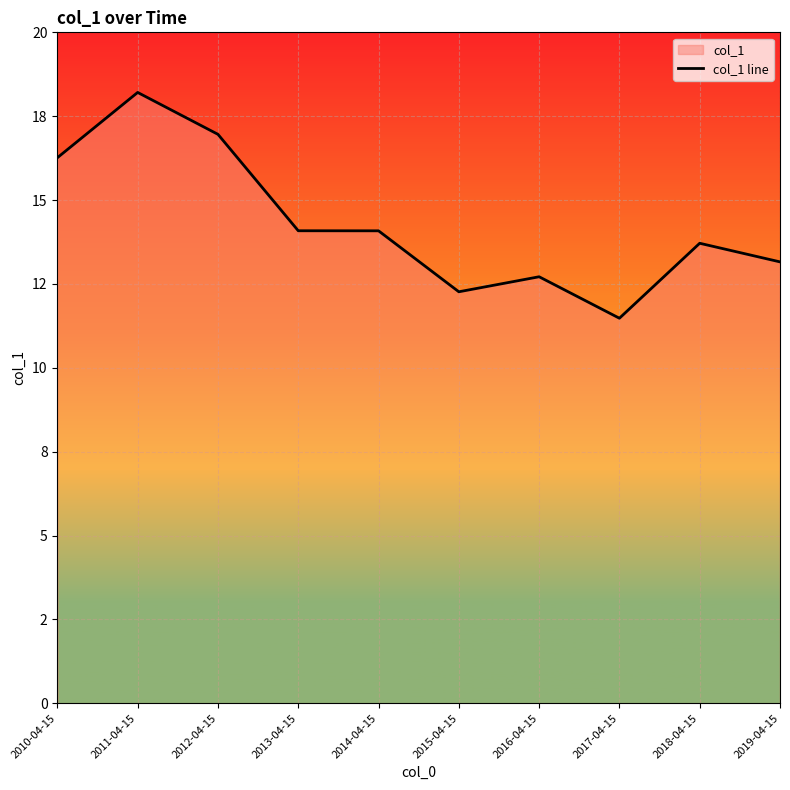

What is the label of the 2nd point from the left?

2011-04-15